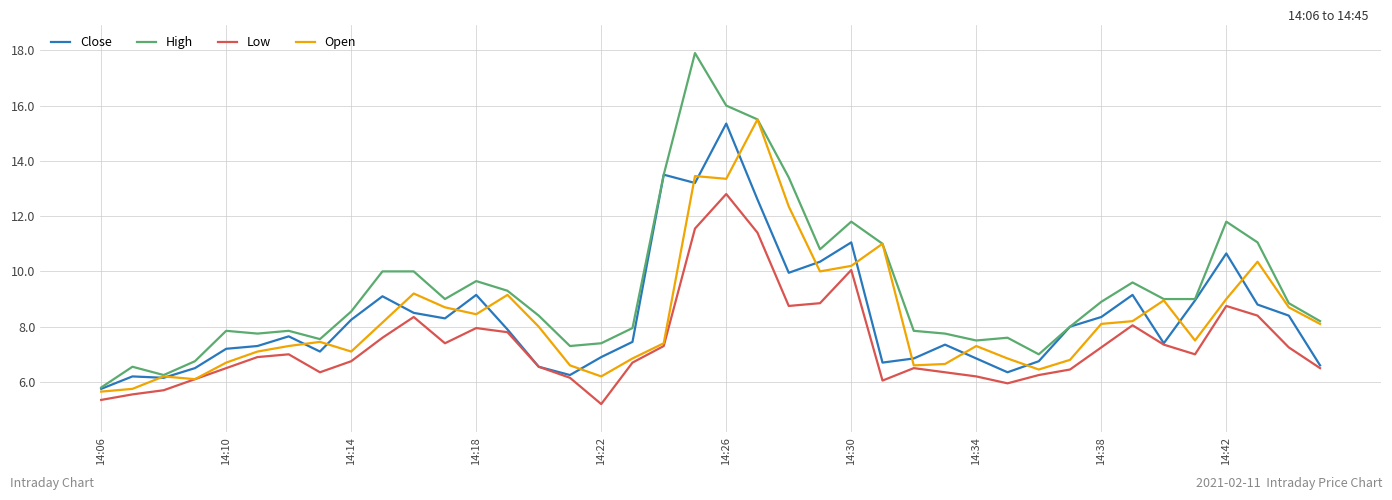

What is the maximum value shown in the chart?

17.9